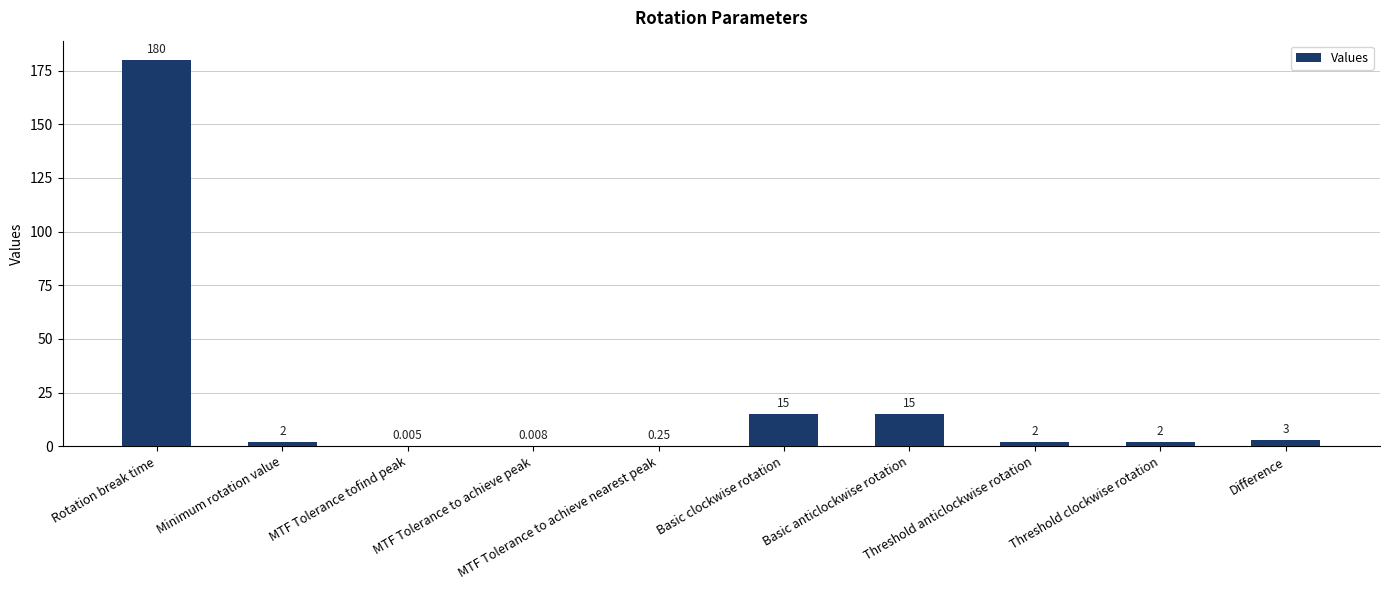

What is the difference between the maximum and minimum values?

180.0